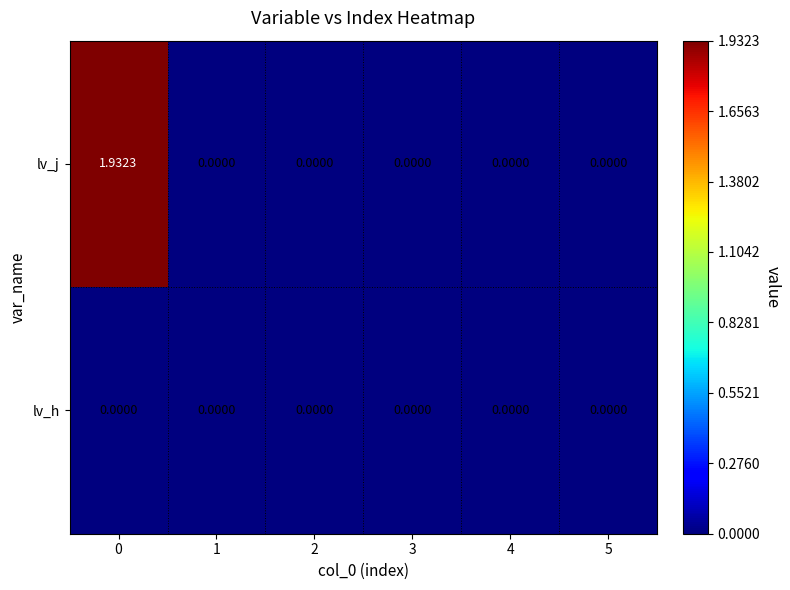

Which series has the widest spread of values?

lv_j